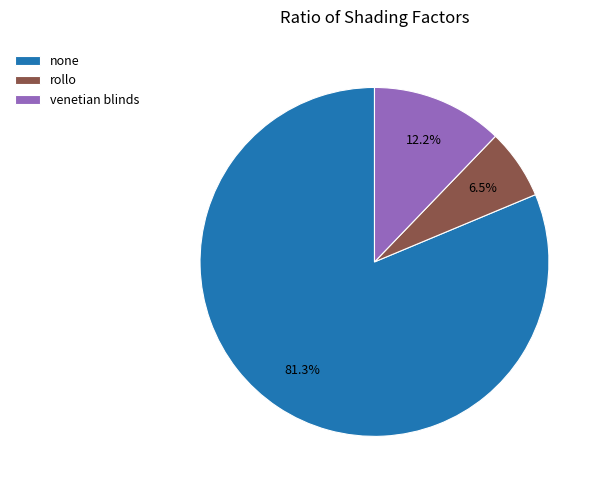

True or false: venetian blinds accounts for 24% of the total.

False